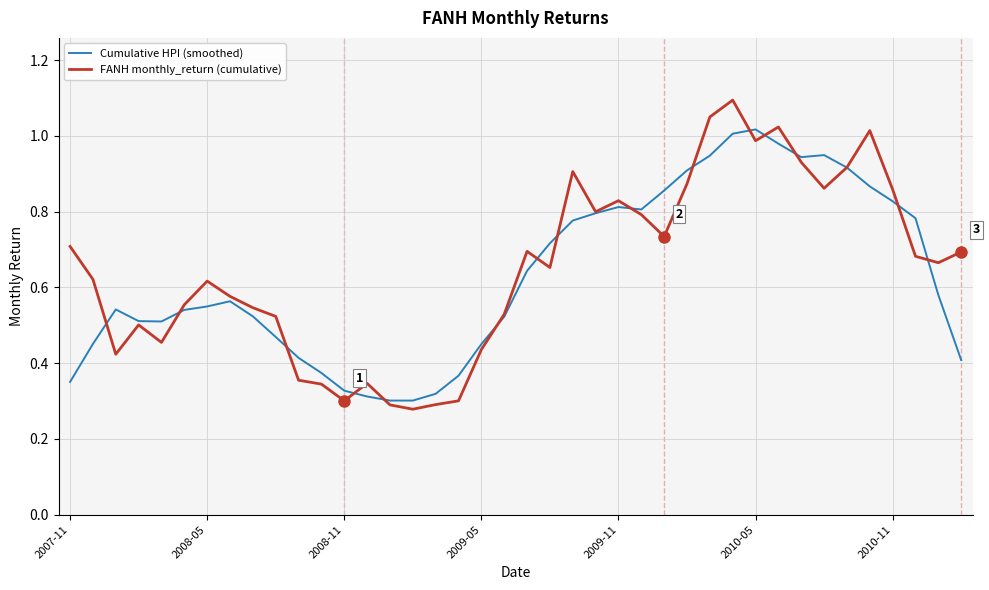

Which series has the largest range (max minus min)?

FANH monthly_return (cumulative)